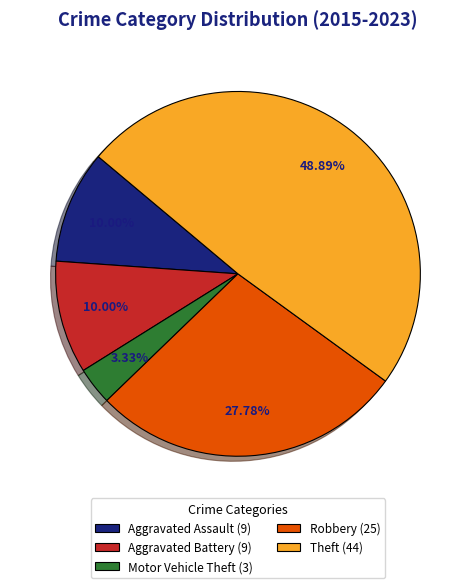

To the nearest percent, what percentage of the pie is Theft?

49%